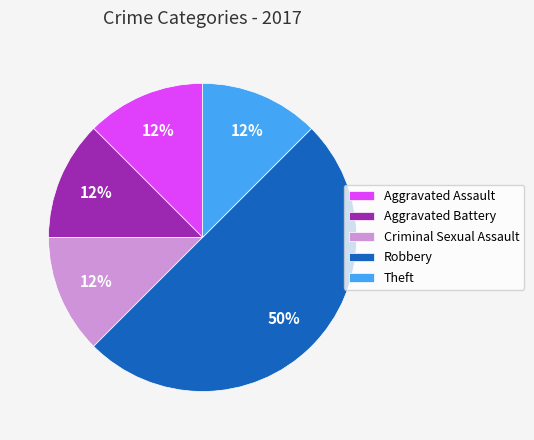

Which category has the biggest portion of the pie?

Robbery